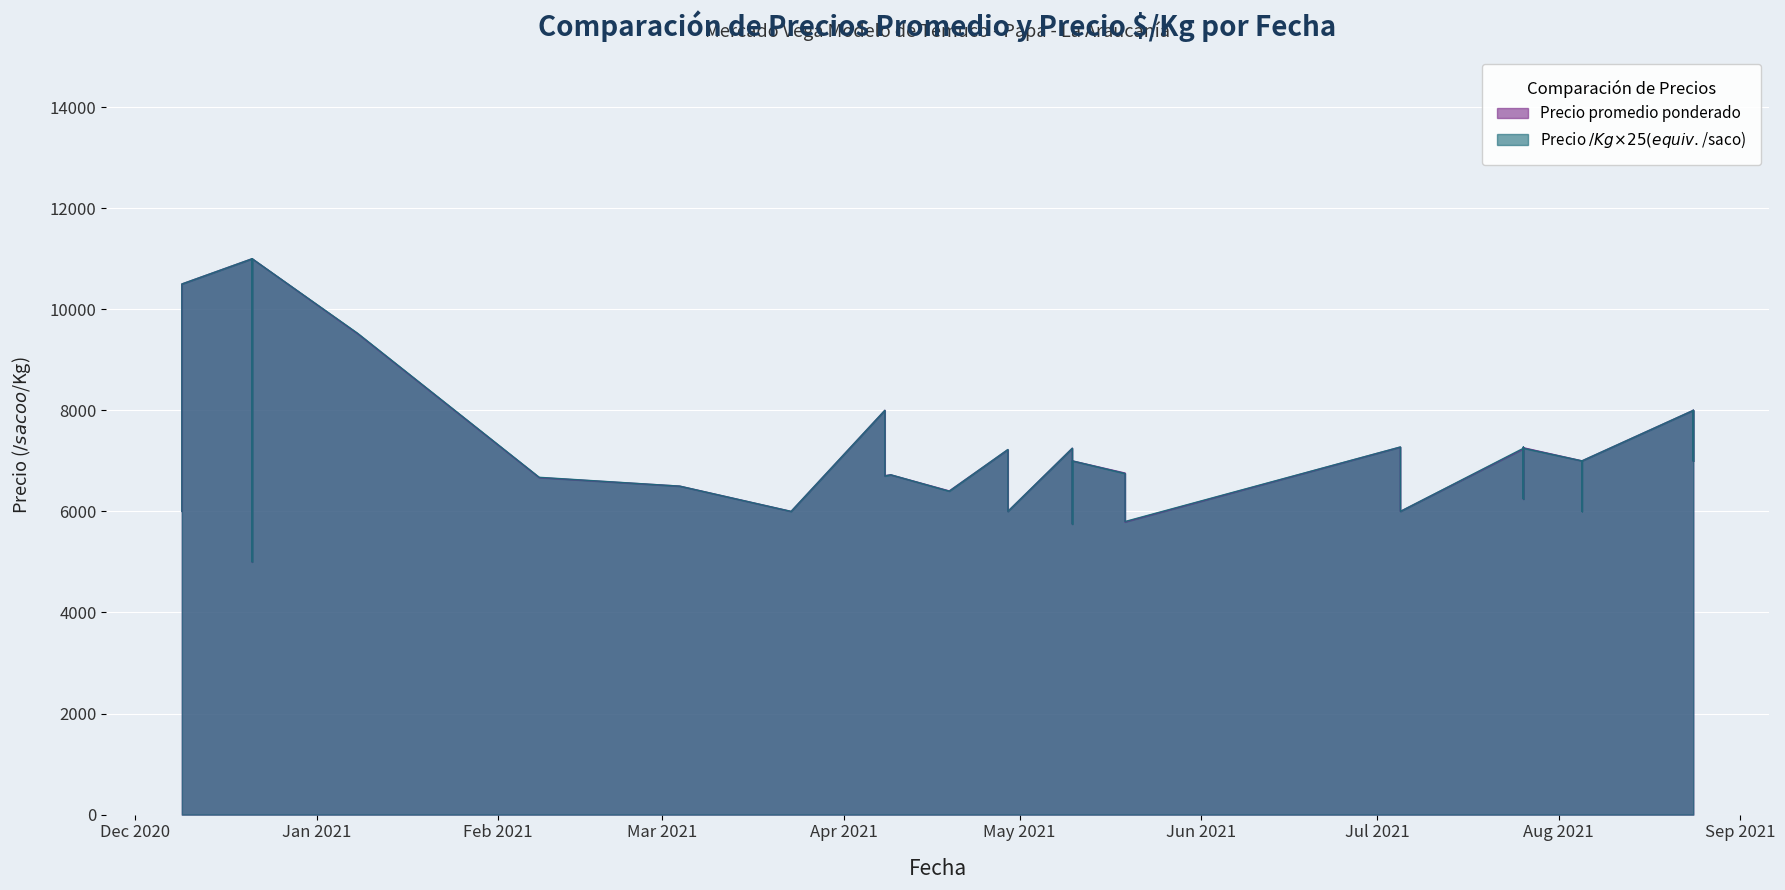

Where does the Precio    $/Kg series first go above 280?

2021-07-05